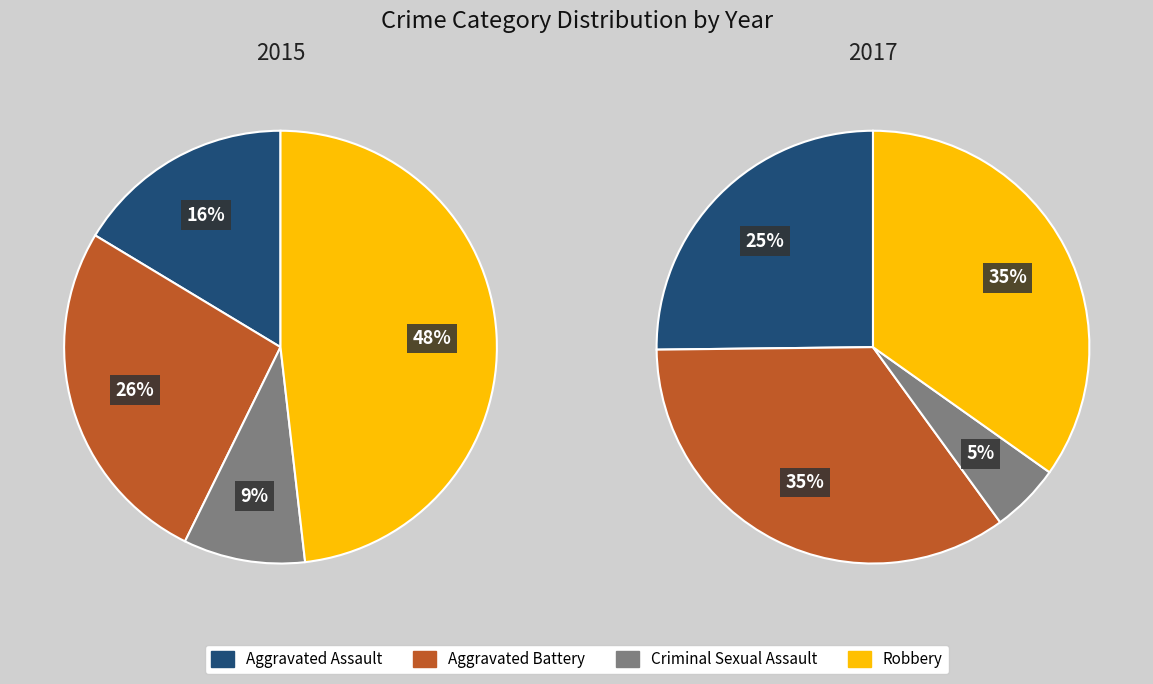

To the nearest percent, what is the average slice percentage?

25%